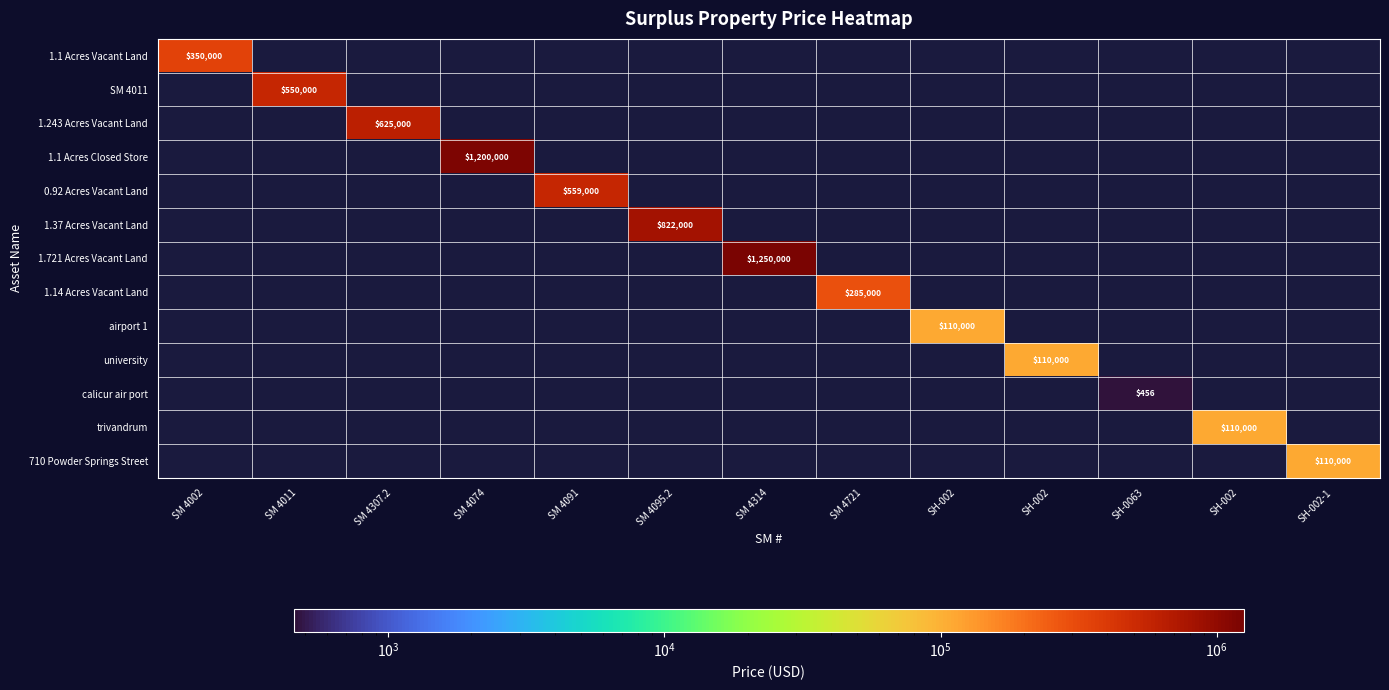

At which category does the chart reach its minimum across all series?

SH-0063